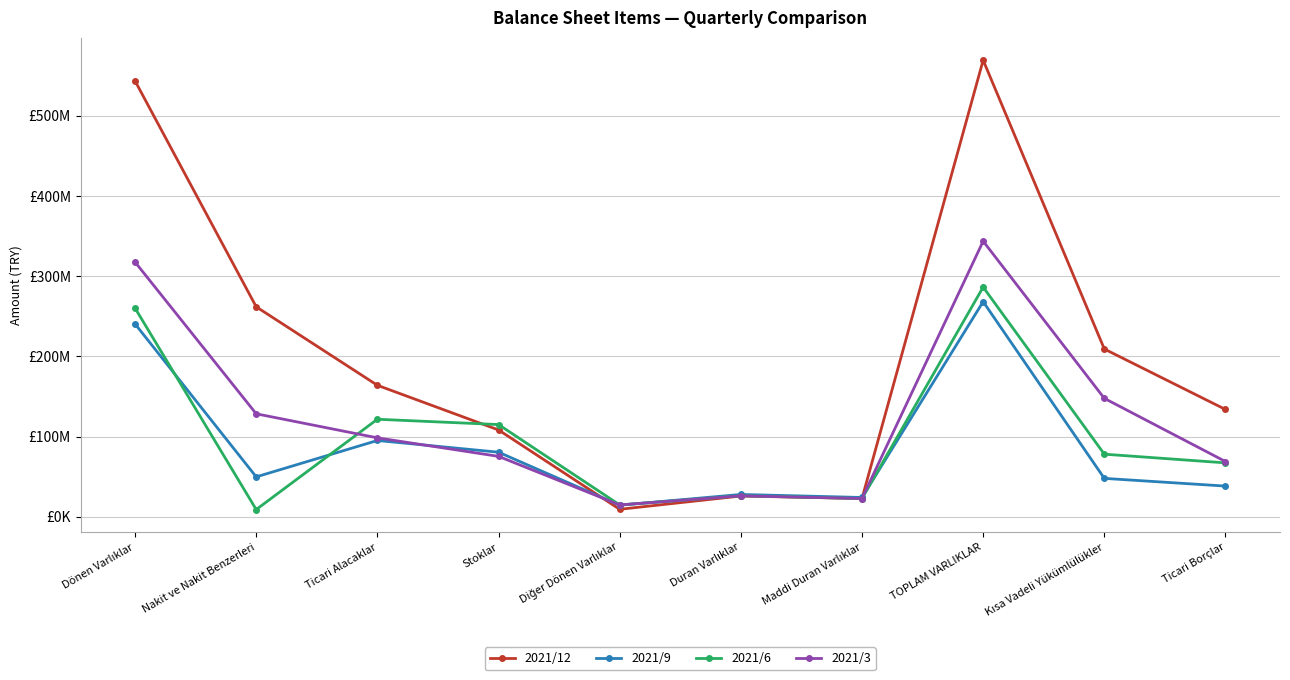

What position from the right is Diğer Dönen Varlıklar?

6